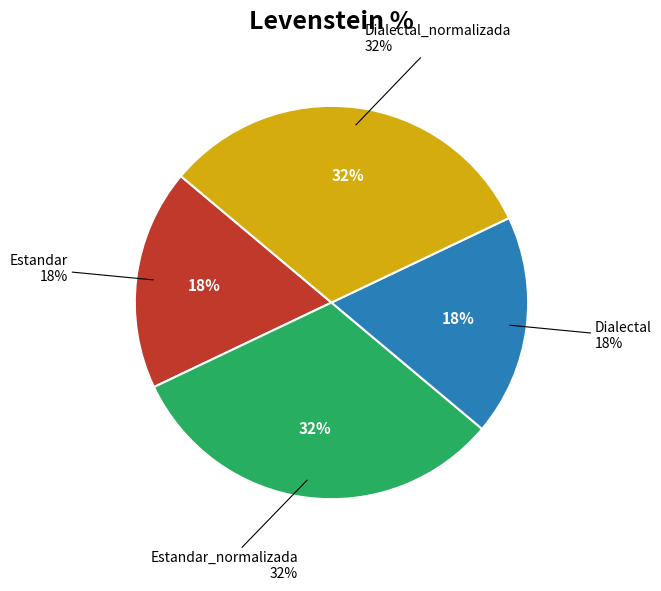

Which category has the biggest portion of the pie?

Estandar_normalizada